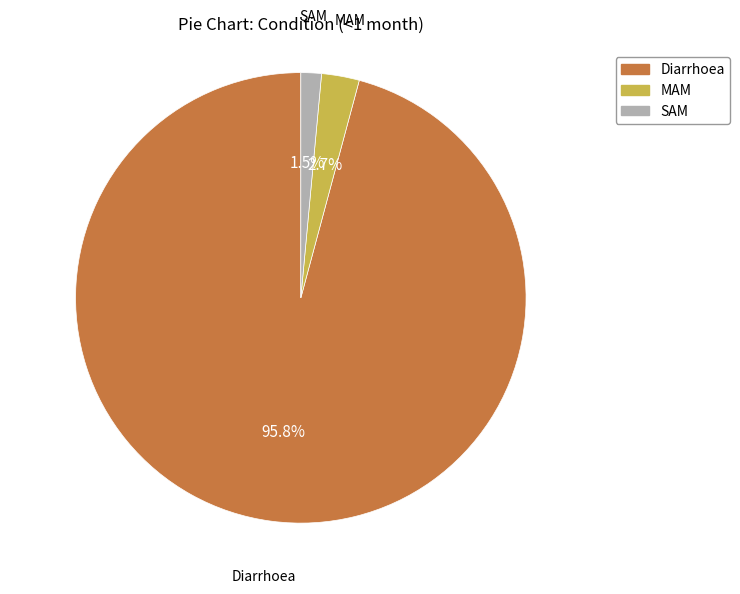

What percentage is the MAM slice, to the nearest percent?

3%